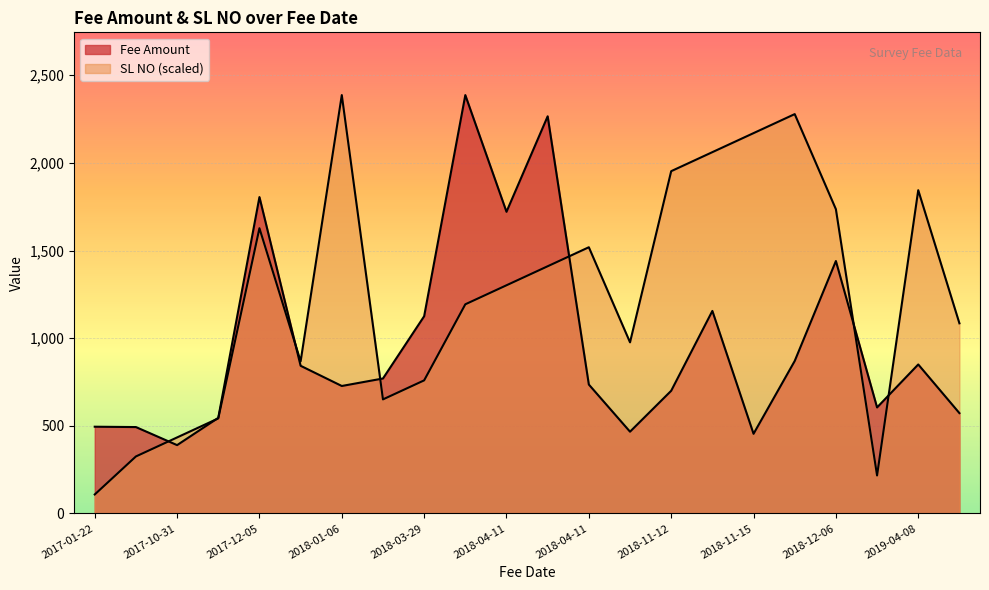

Is it true that SL NO equals 30.8 at 2018-11-15?

False